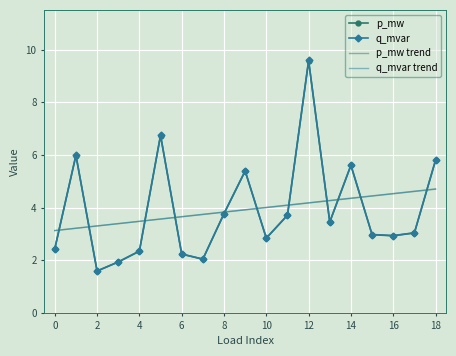

What is the maximum value for p_mw?

9.6